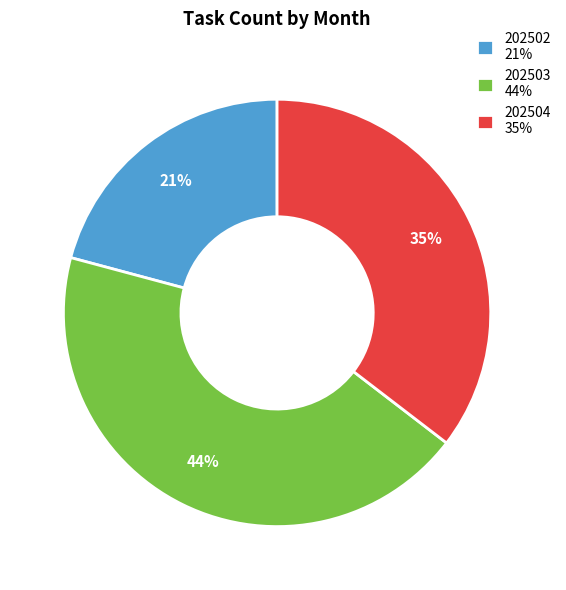

Rank the categories by value from highest to lowest.

202503, 202504, 202502